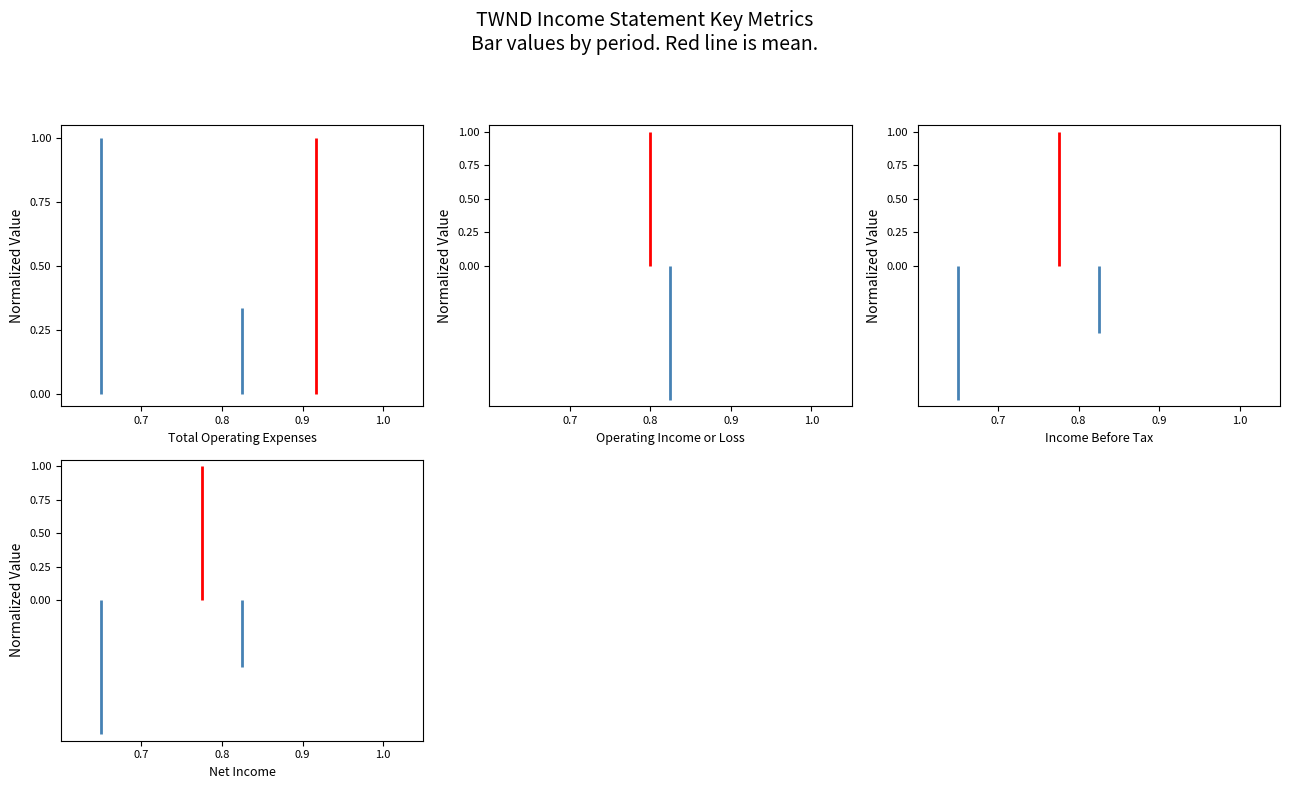

Which series has the largest total across all categories?

Total Operating Expenses